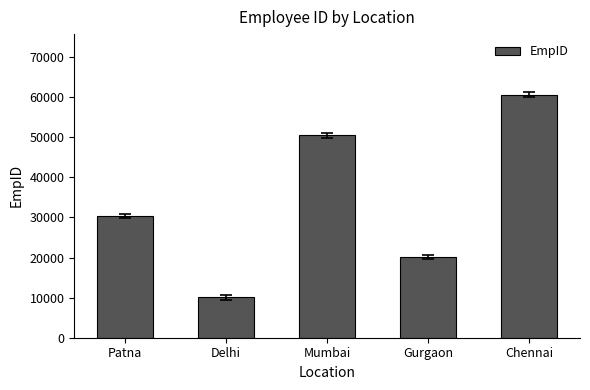

What is the difference between the values at Mumbai and Gurgaon?

30303